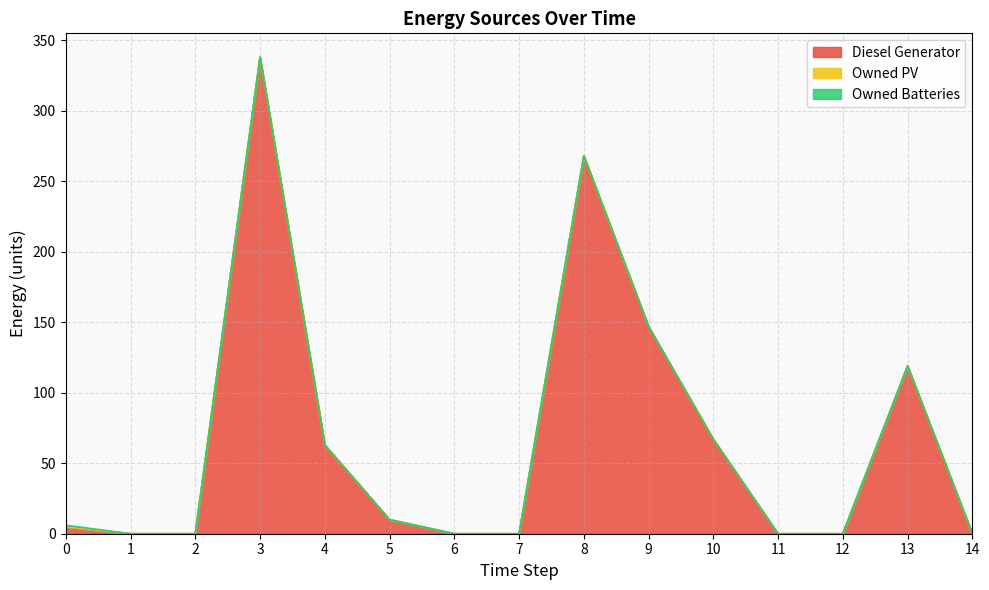

Is it true that Owned Batteries equals 0 at 12?

False